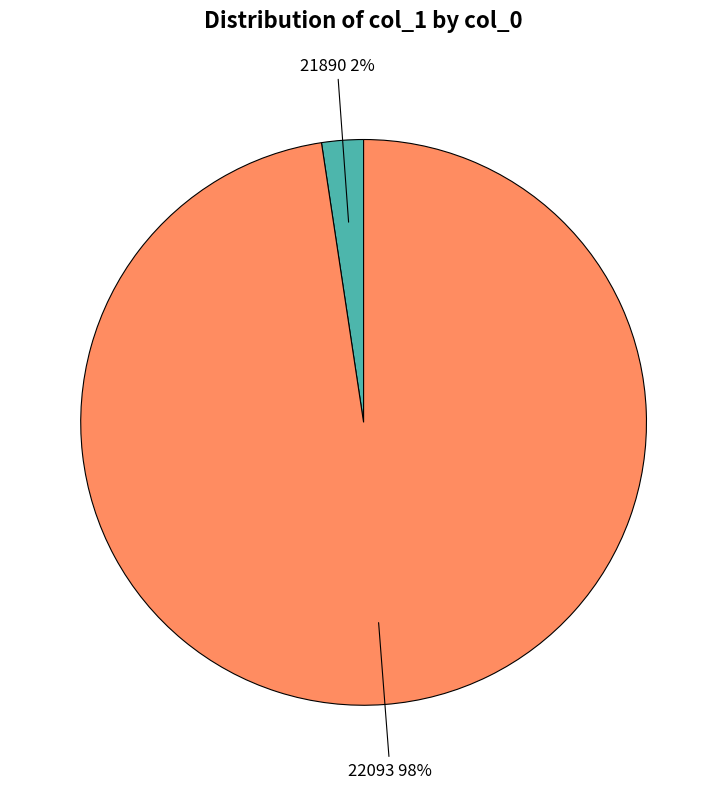

What percentage is the 22093 slice, to the nearest percent?

98%